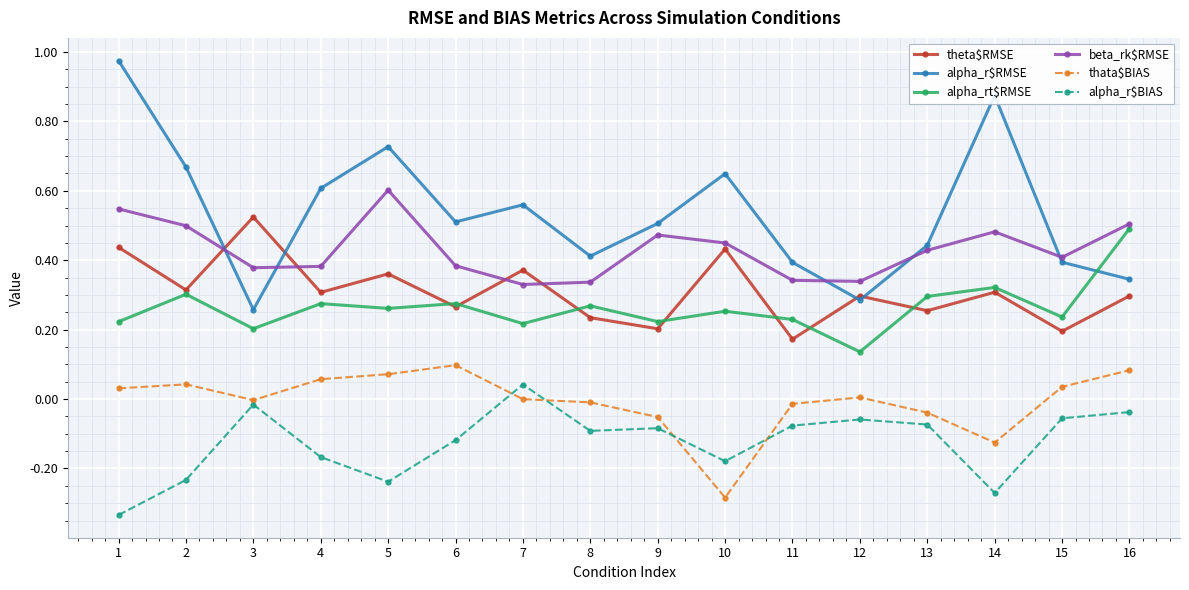

Is this an area chart (filled region under the line)?

No